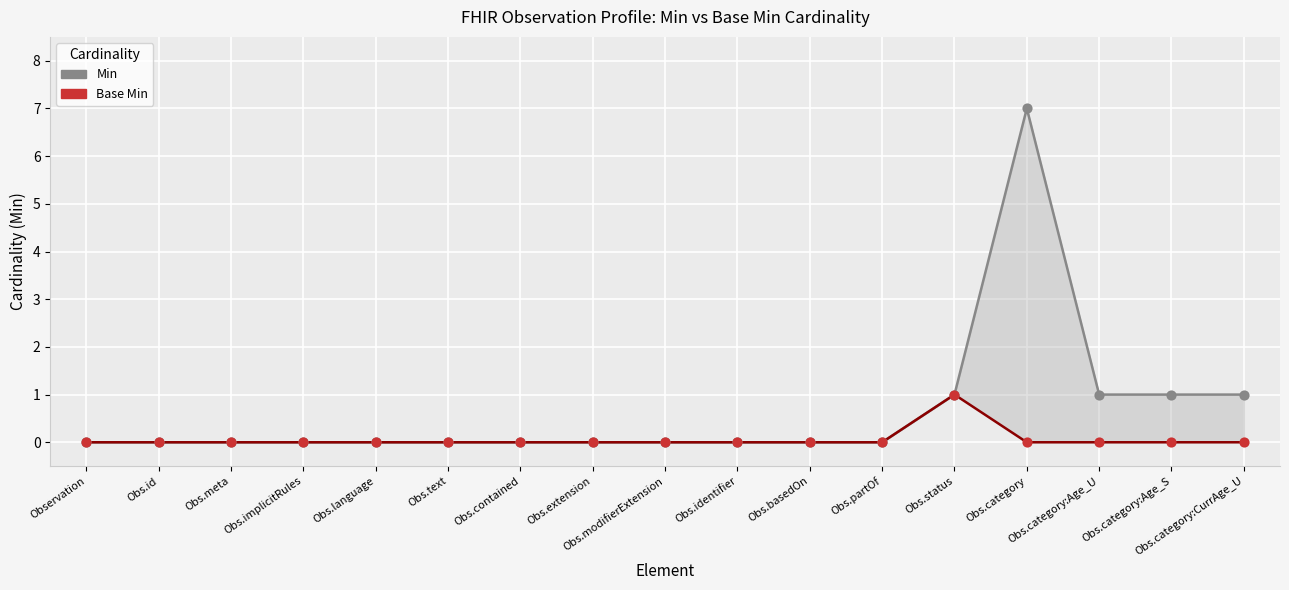

Which series has the largest total across all categories?

Min